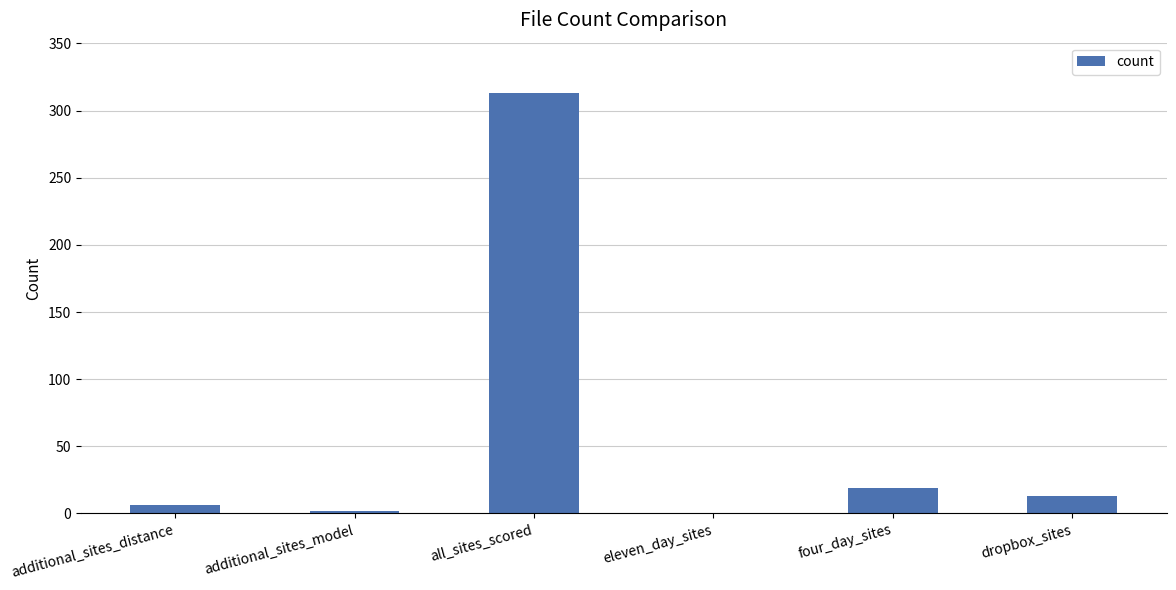

Is it true that the value at eleven_day_sites is 0?

True